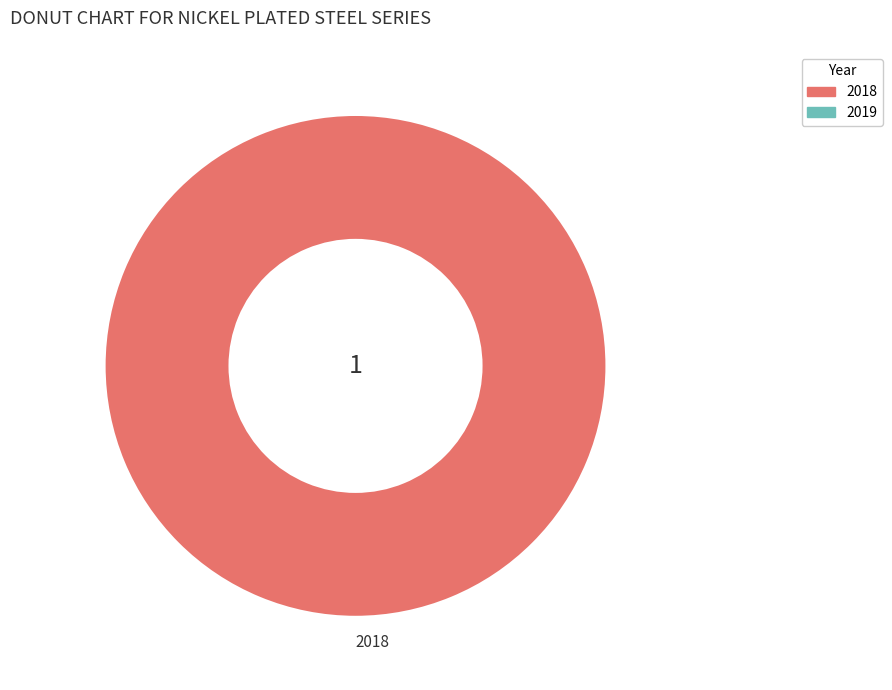

How many slices are in this pie chart?

1